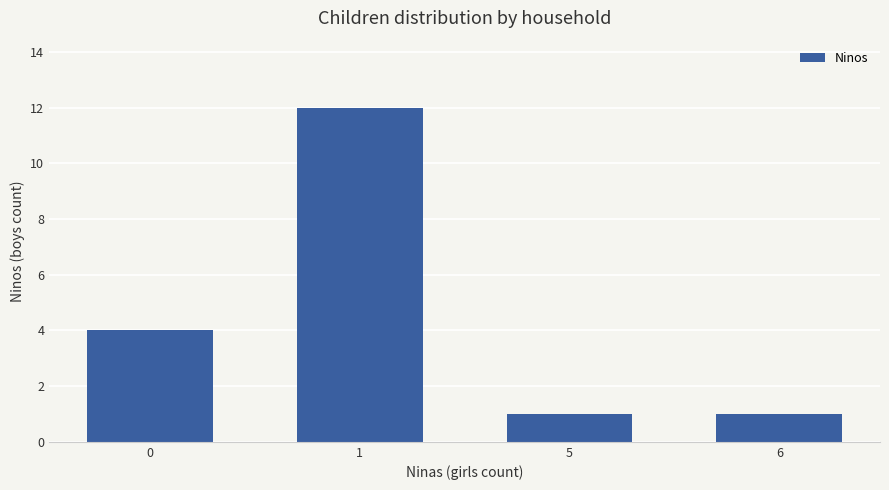

What is the sum of the values at 0 and 1?

16